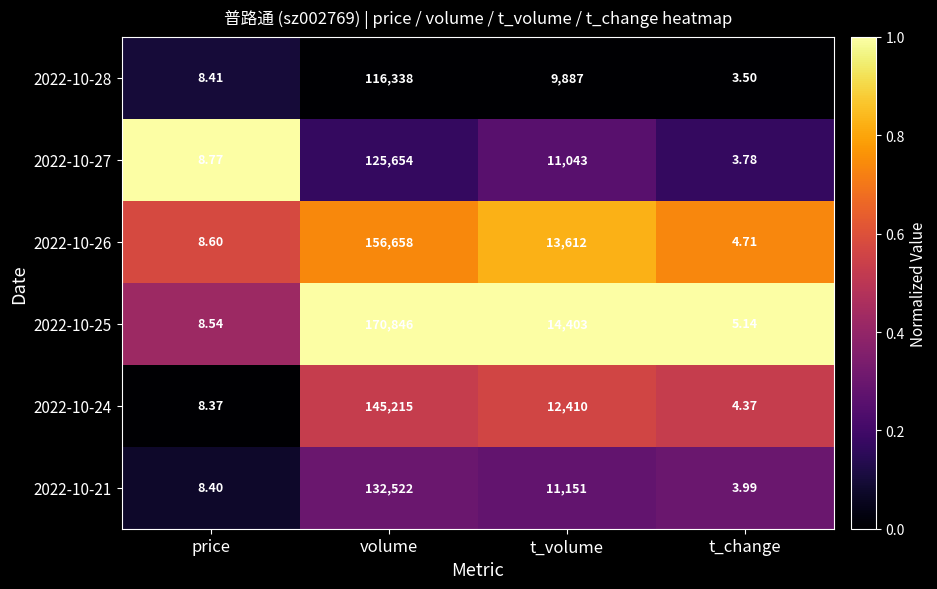

Rank the categories by 2022-10-27 value from lowest to highest.

t_change, price, t_volume, volume